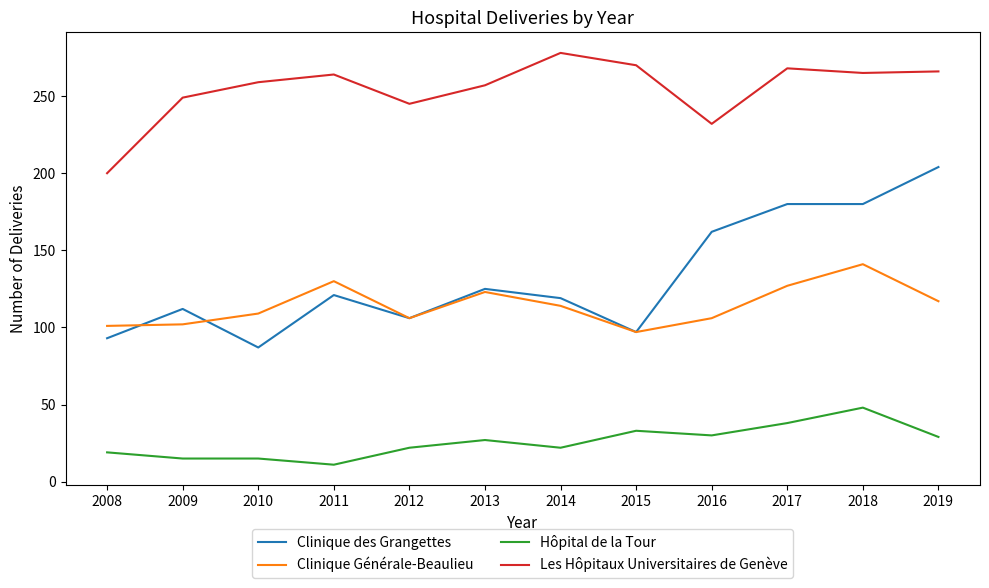

What is the approximate value of Clinique Générale-Beaulieu at 2013, to the nearest 5?

125